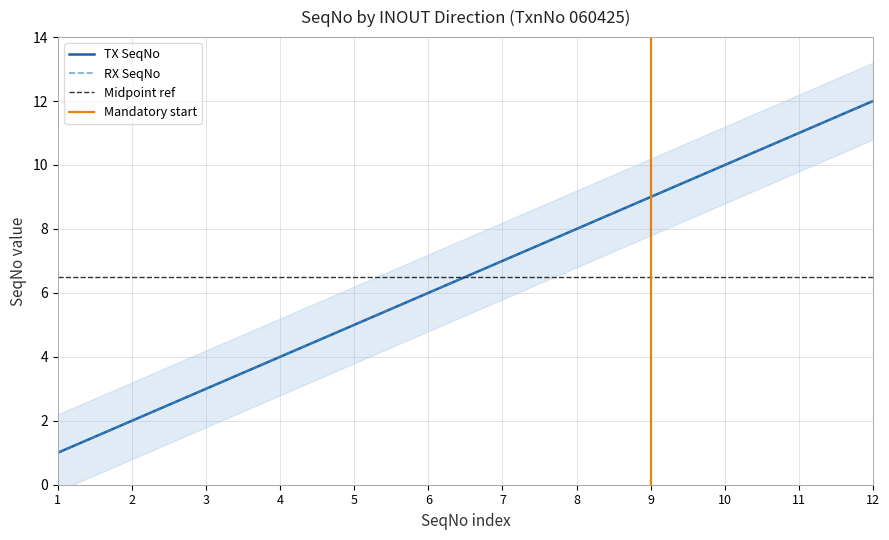

At how many categories does at least one series exceed 2?

10